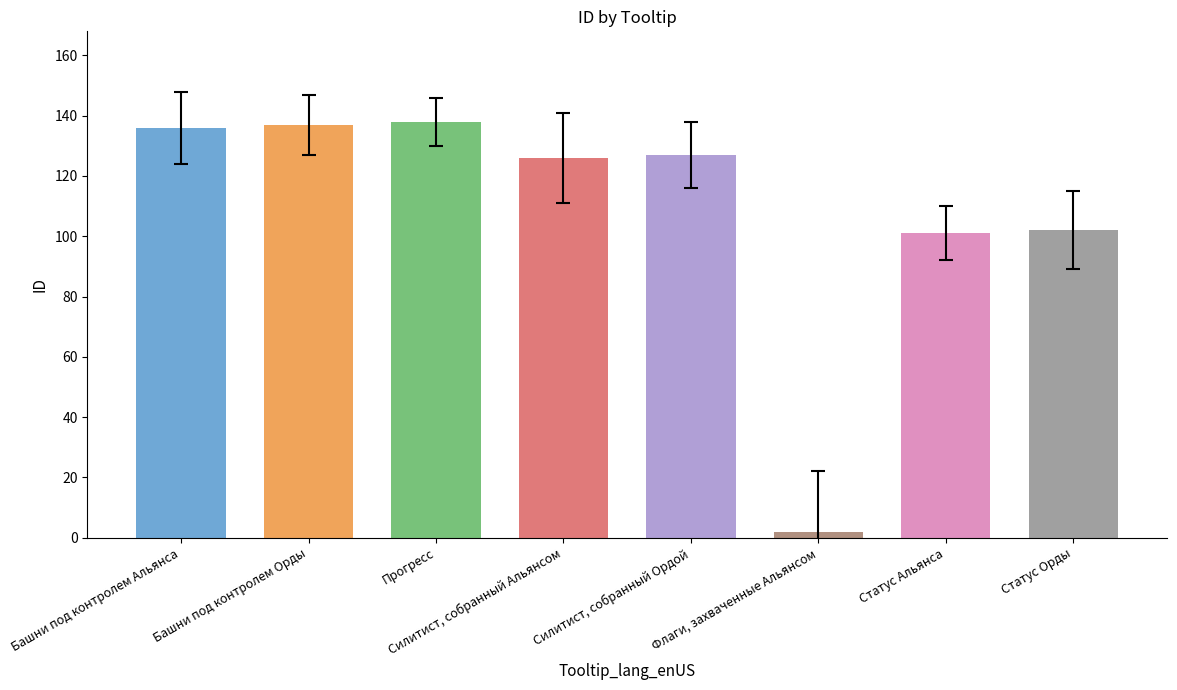

Rank the categories by value from lowest to highest.

Флаги, захваченные Альянсом, Статус Альянса, Статус Орды, Силитист, собранный Альянсом, Силитист, собранный Ордой, Башни под контролем Альянса, Башни под контролем Орды, Прогресс